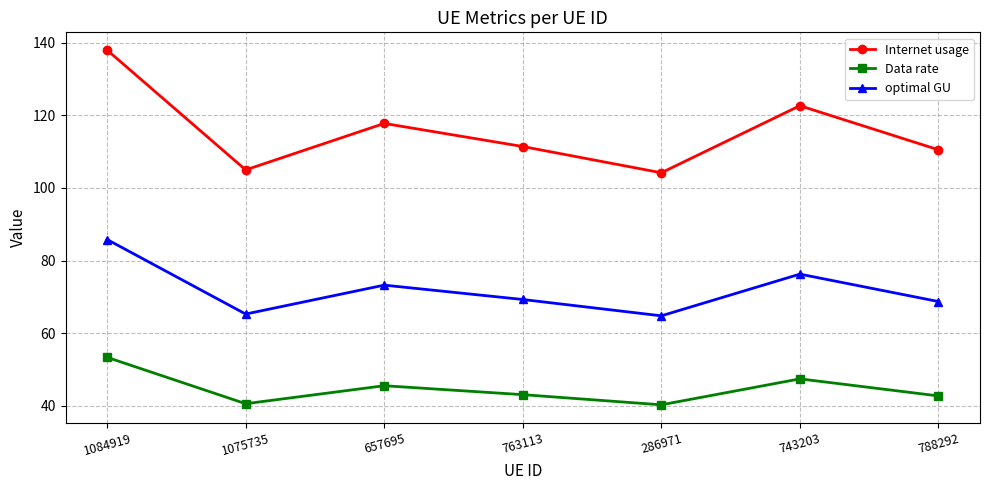

What is the difference between the highest and lowest values at 743203?

75.2